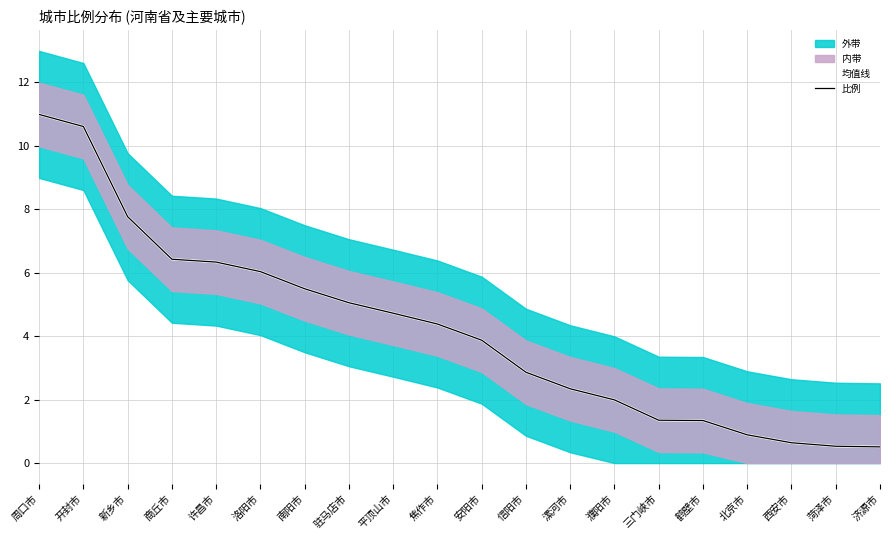

At which label is 比例 closest to 5?

驻马店市